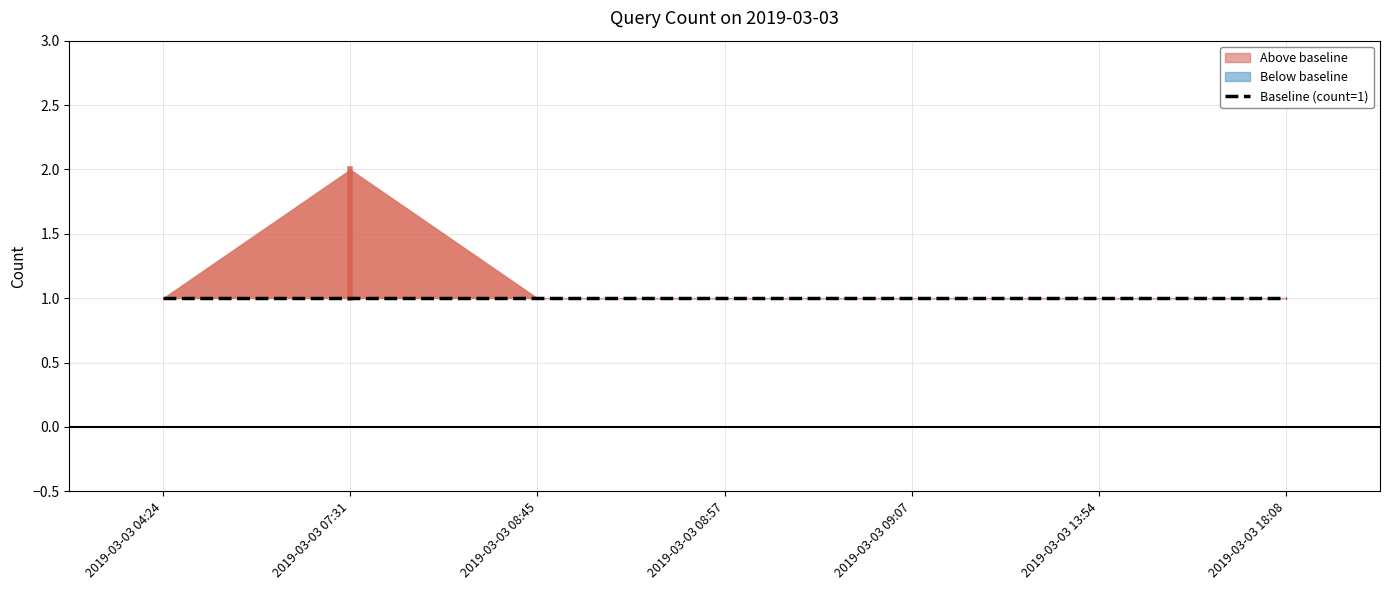

At which category does the data reach its first local peak?

2019-03-03 07:31